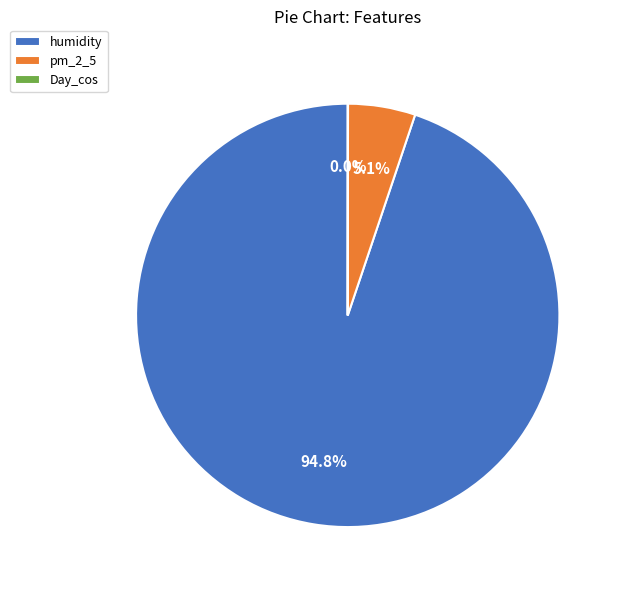

To the nearest percent, what is the average slice percentage?

33%